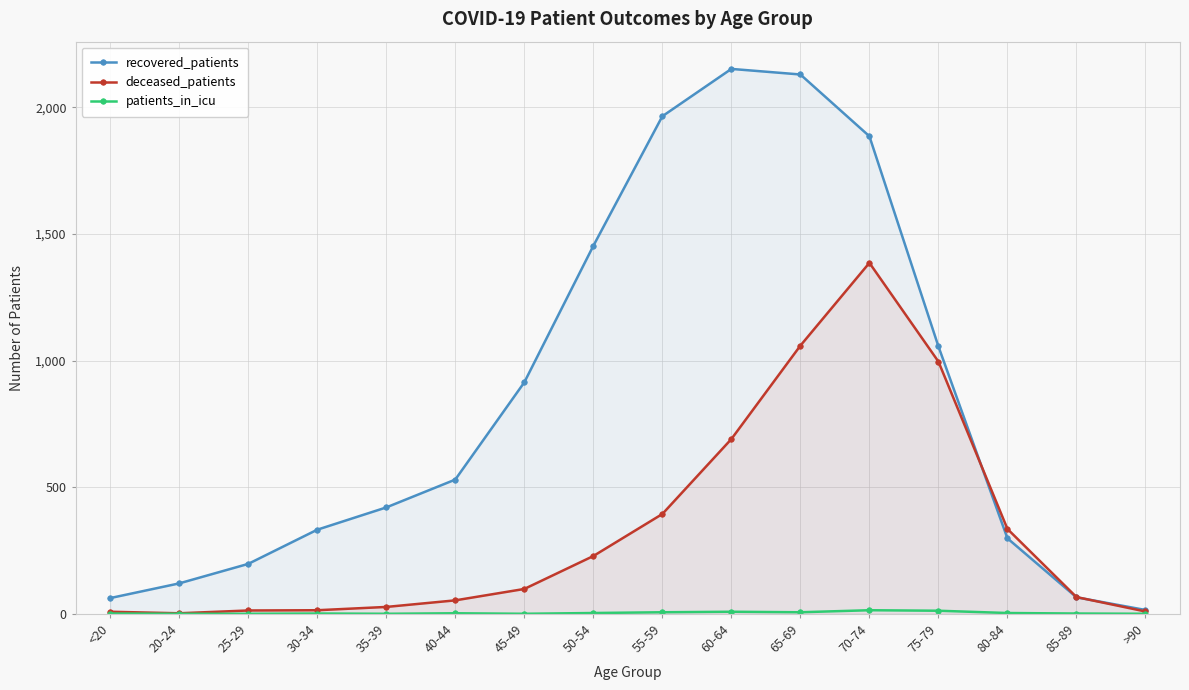

Which category has the lowest value in the deceased_patients series?

20-24